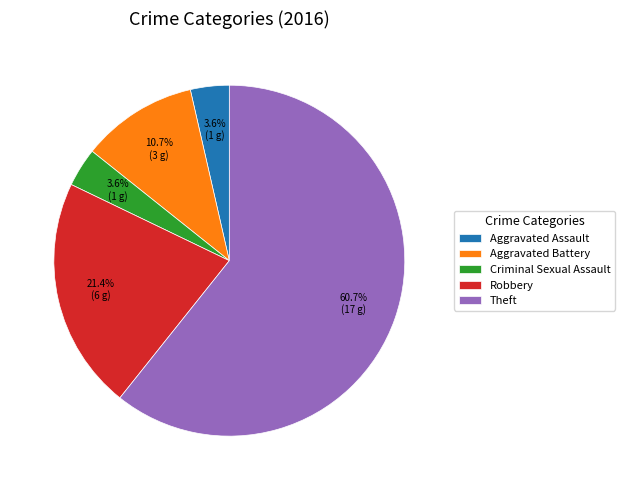

Between Criminal Sexual Assault and Theft, which is larger?

Theft